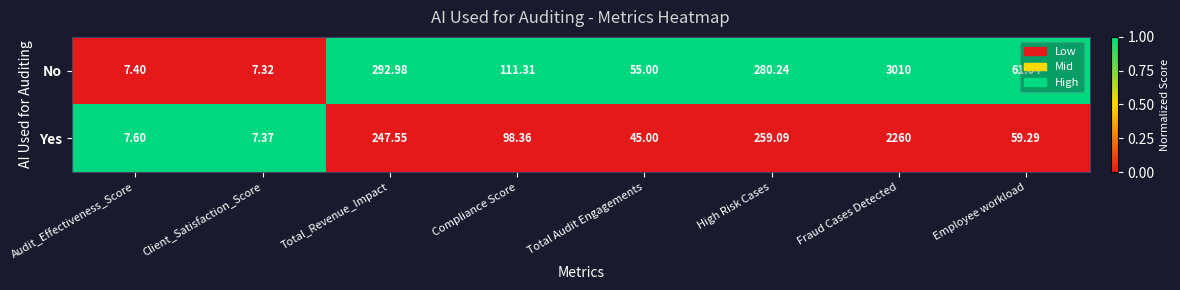

List the series in order of their peak value, highest first.

No, Yes